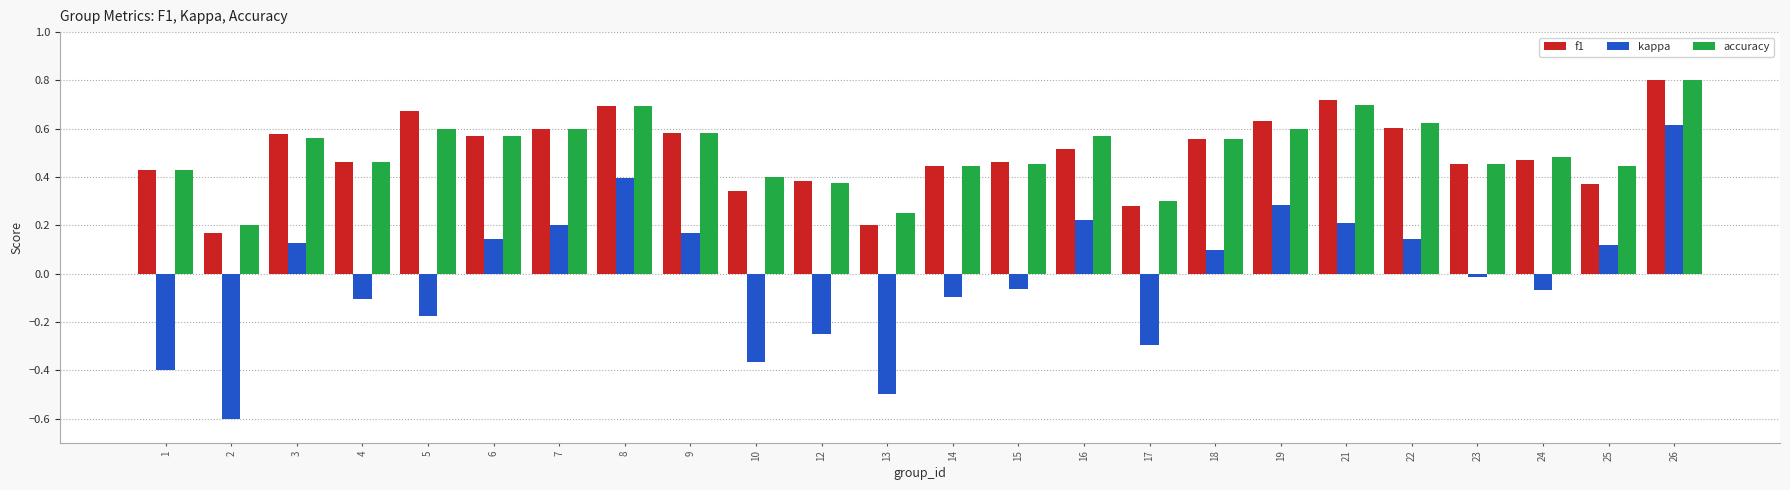

At which category is the sum across all series the highest?

26